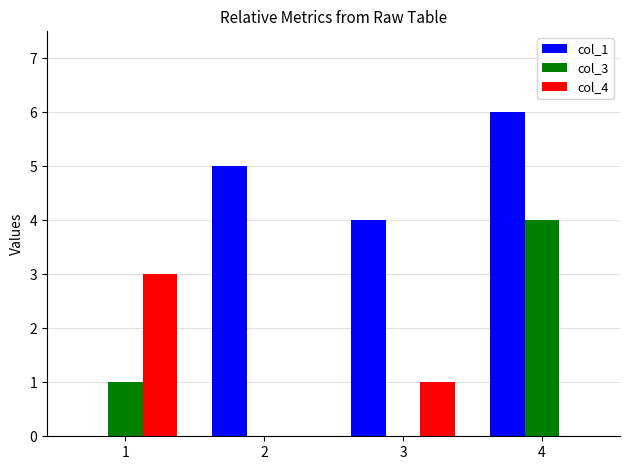

What is the maximum value for col_4?

3